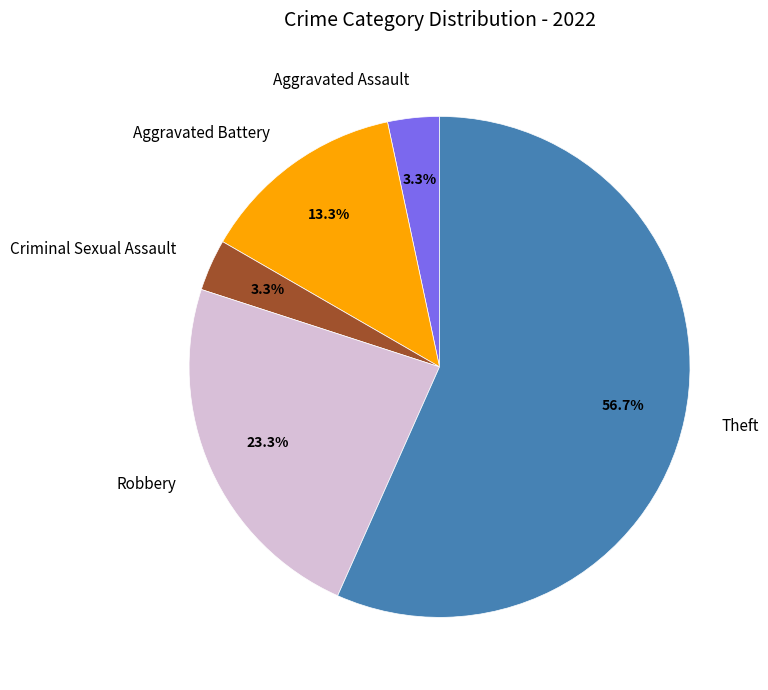

What percentage is NOT represented by Aggravated Assault?

96.7%